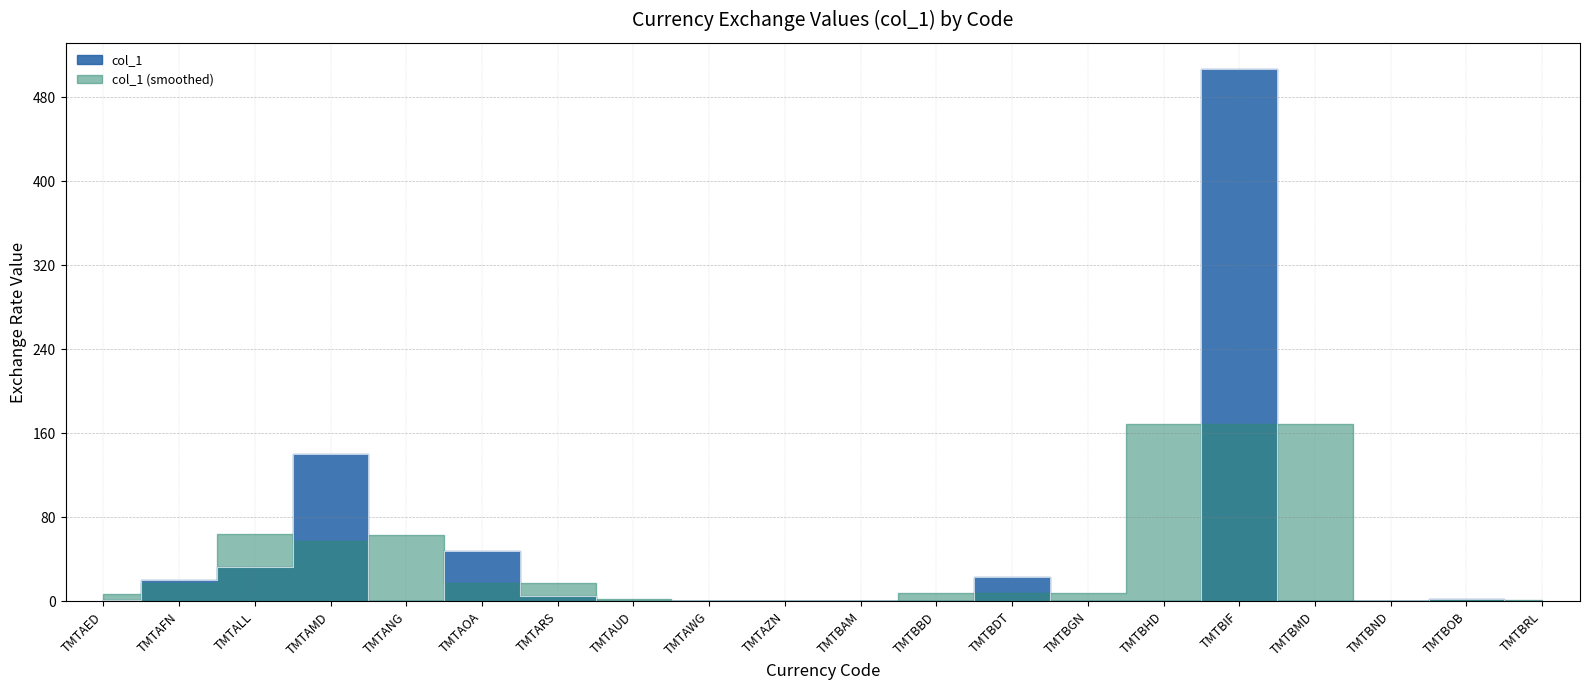

What is the greatest value displayed?

506.7